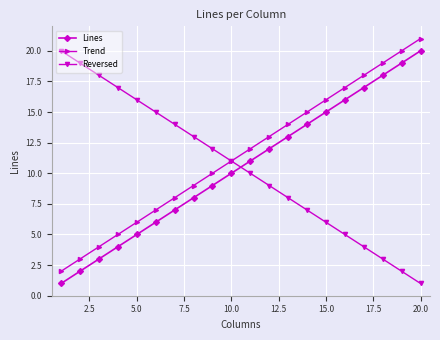

Which series has the largest total across all categories?

Trend